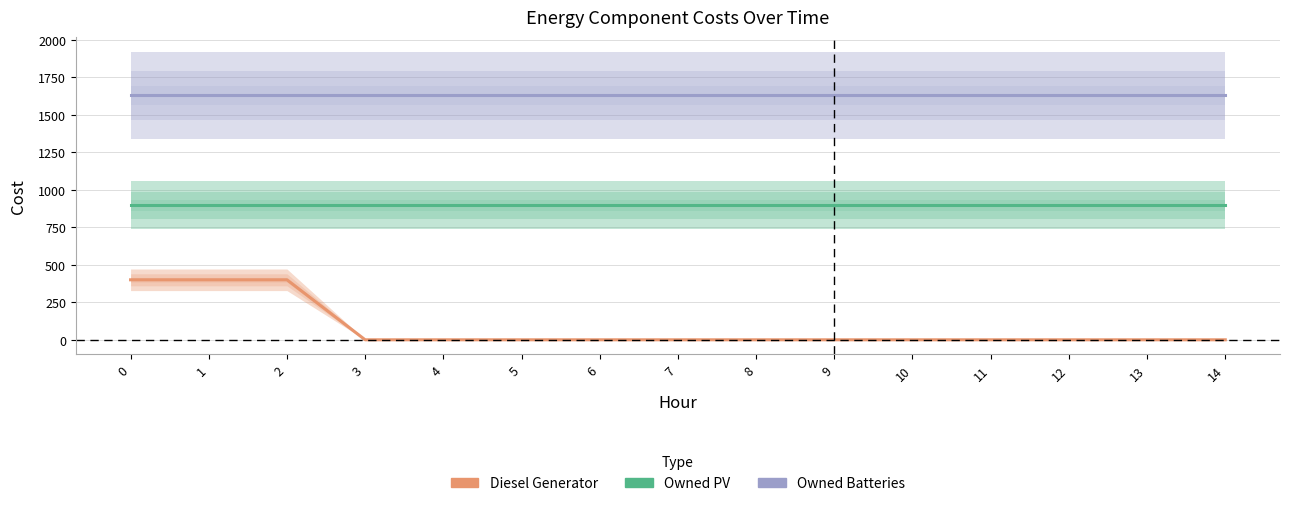

At how many categories does at least one series exceed 766?

15